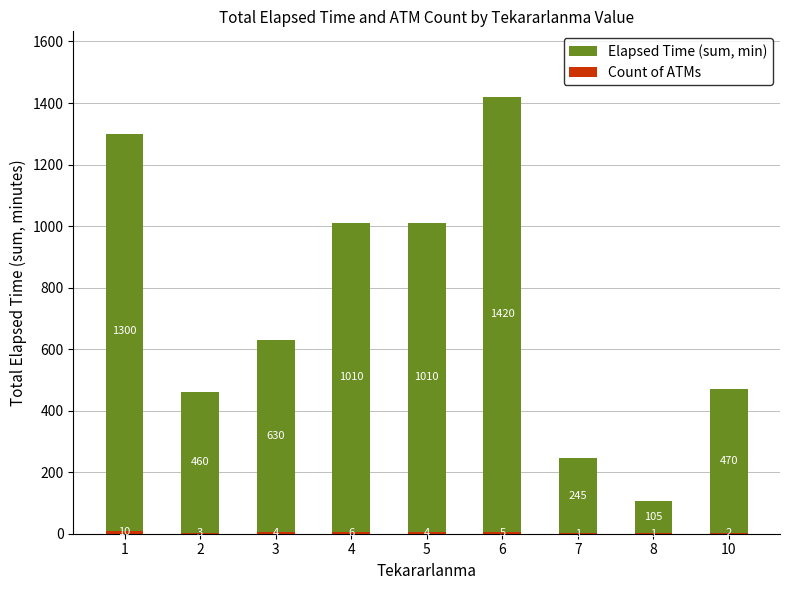

What is the difference between the maximum and second lowest values in the Count of ATMs series?

9